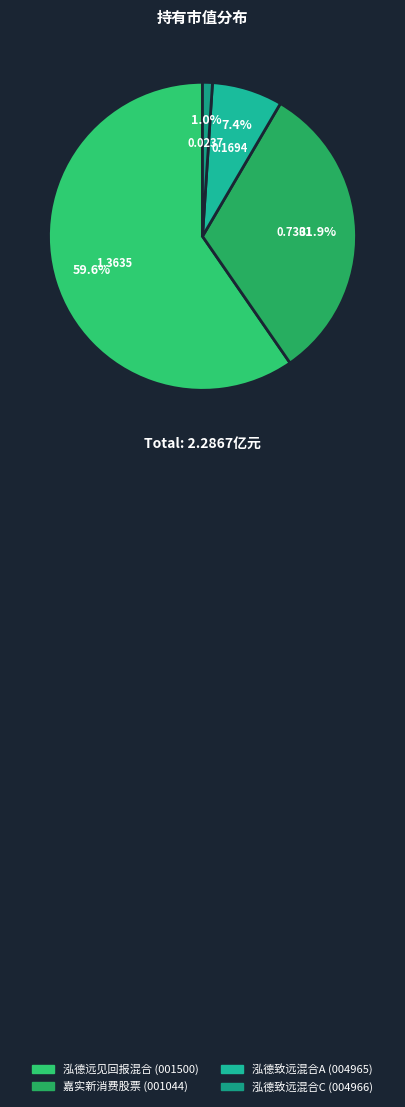

What percentage is the 嘉实新消费股票 slice, to the nearest percent?

32%